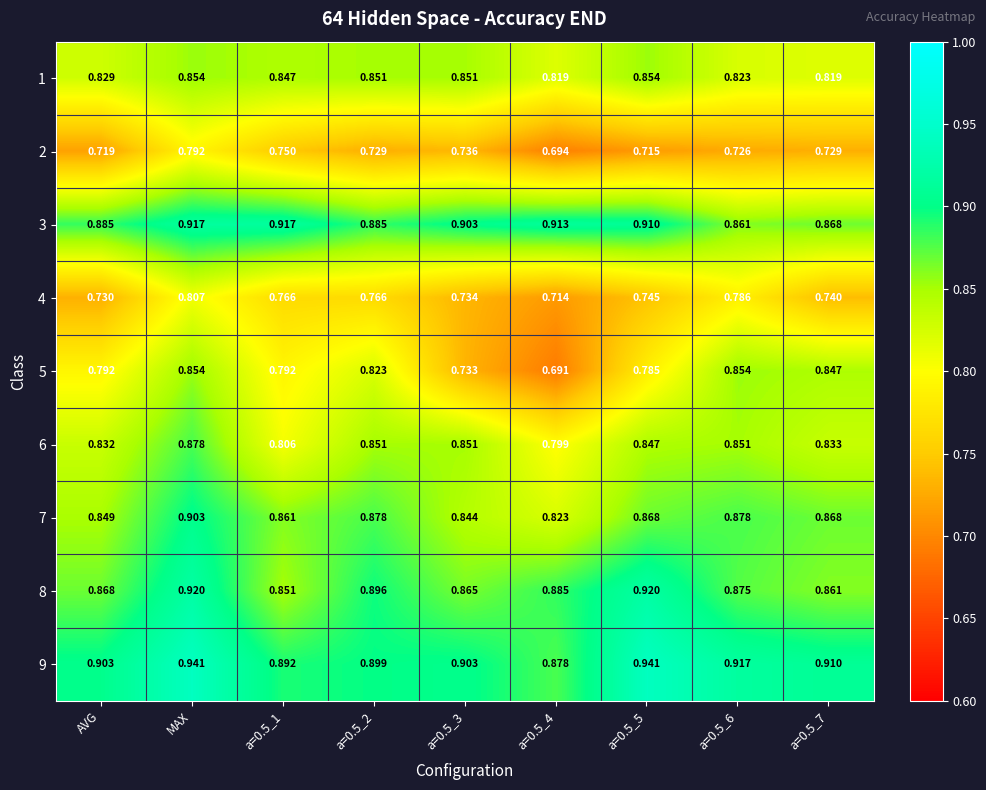

Count the number of data series in this chart.

9